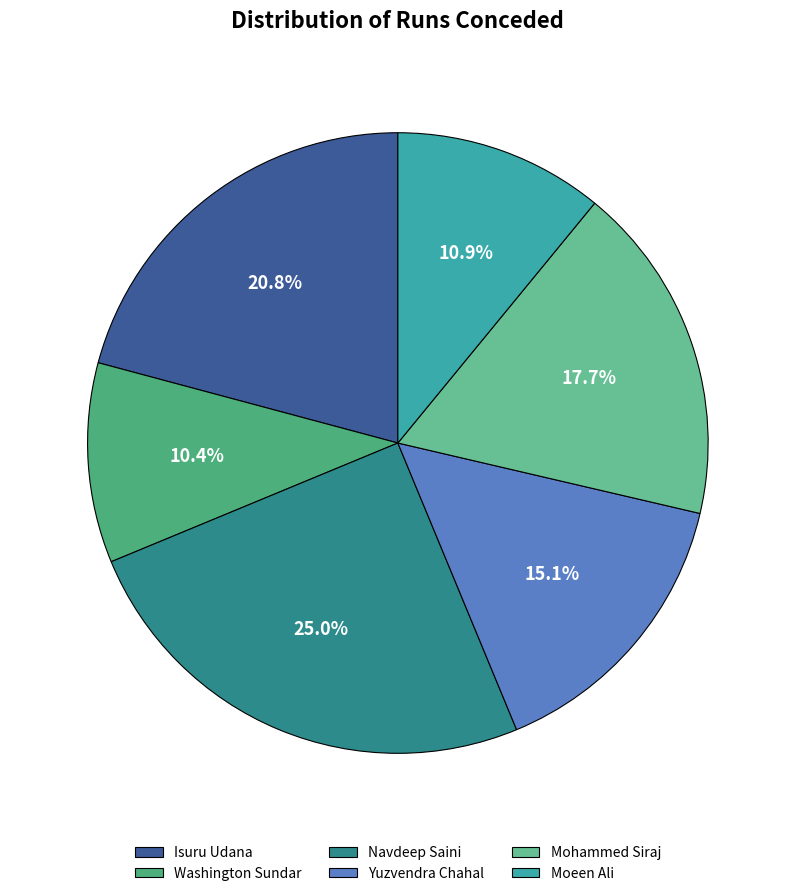

Count the number of slices in the pie.

6